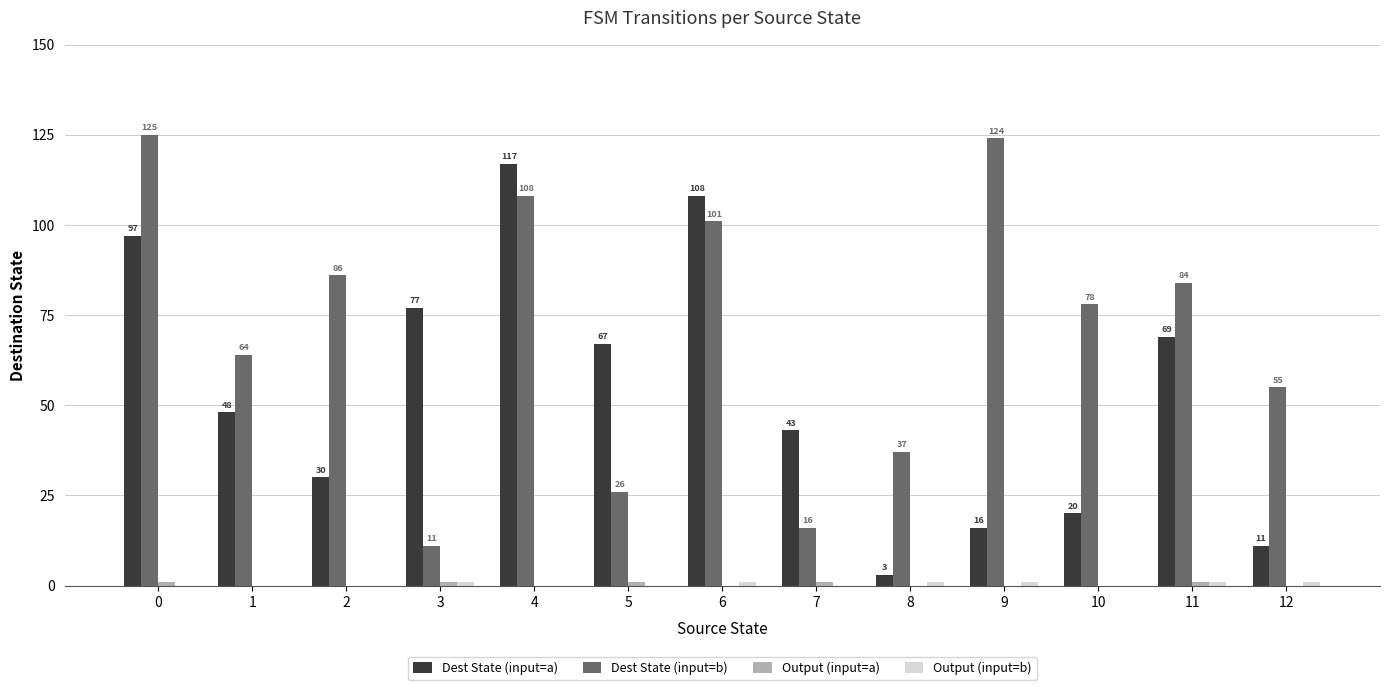

What is the total value across all series at 3?

90